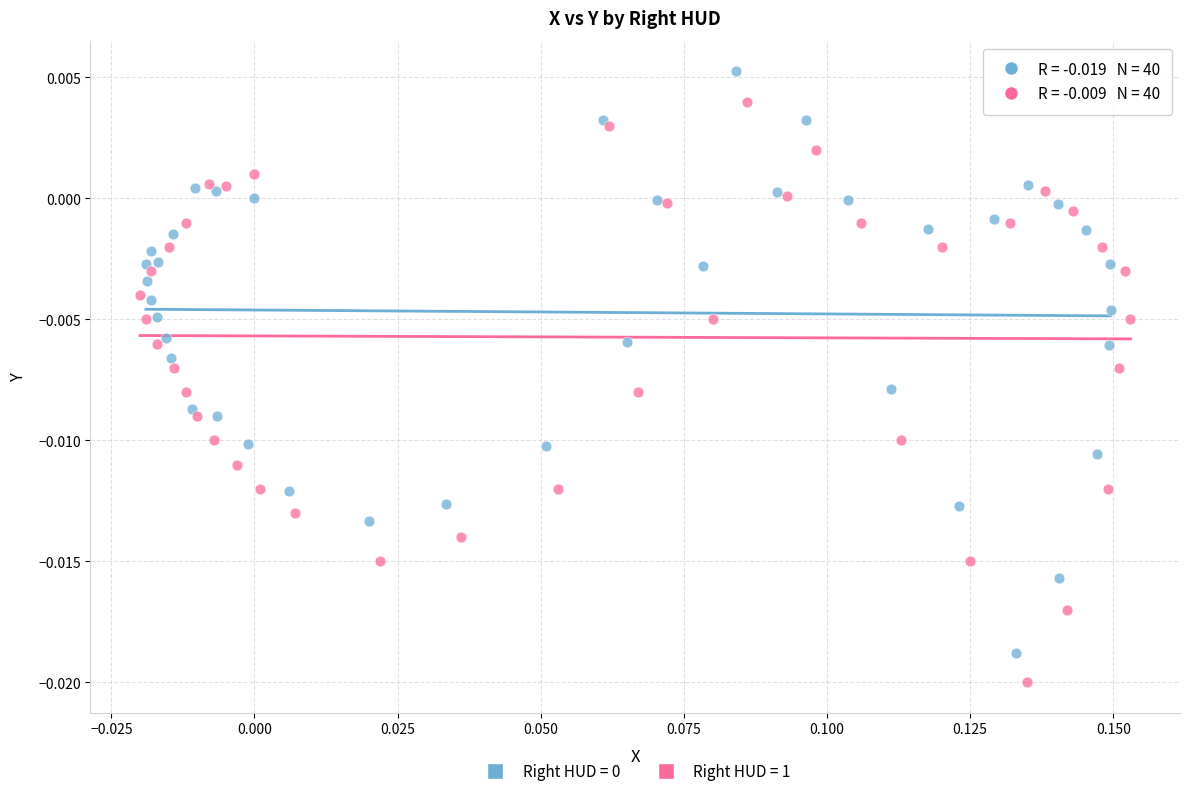

Which series reaches the minimum Y coordinate?

Right HUD = 1